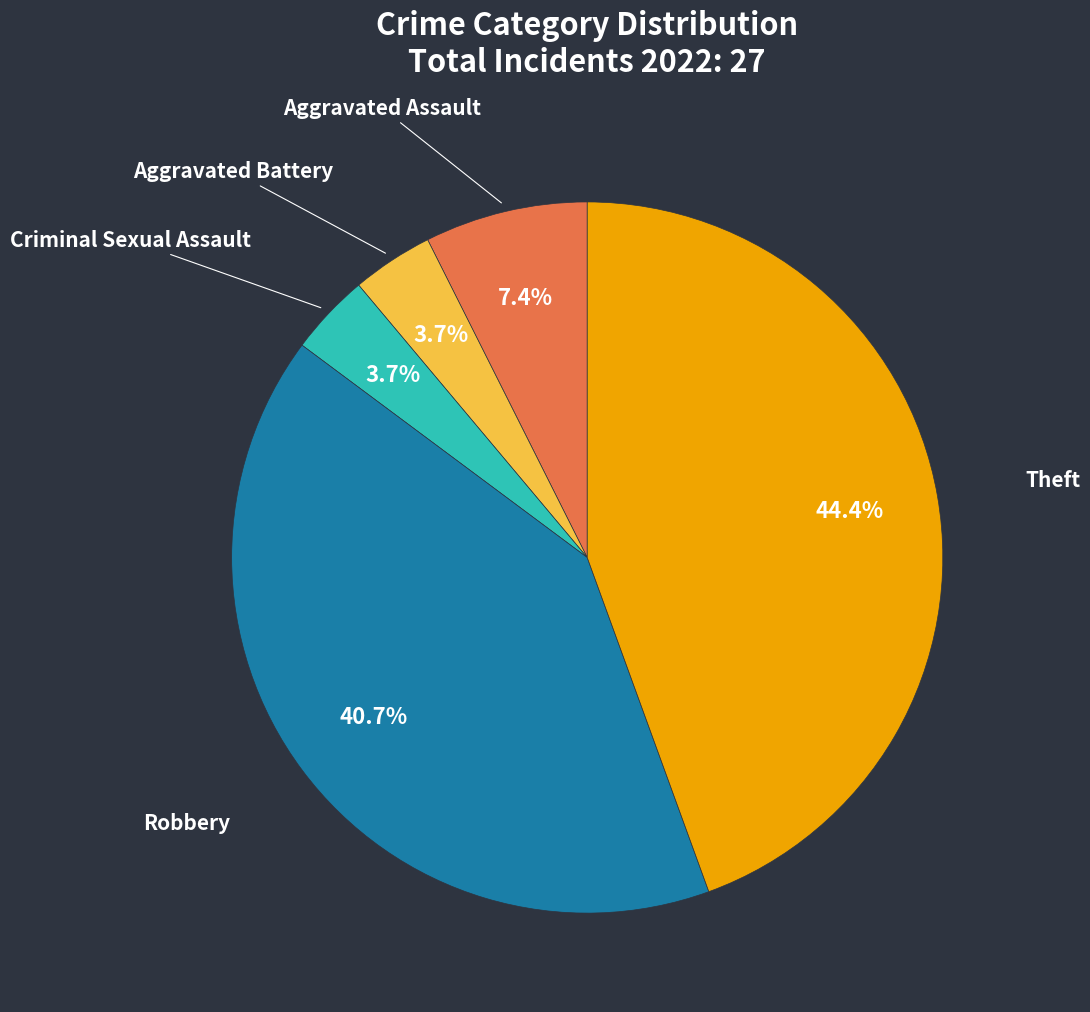

Is there any slice that represents more than half of the pie?

No